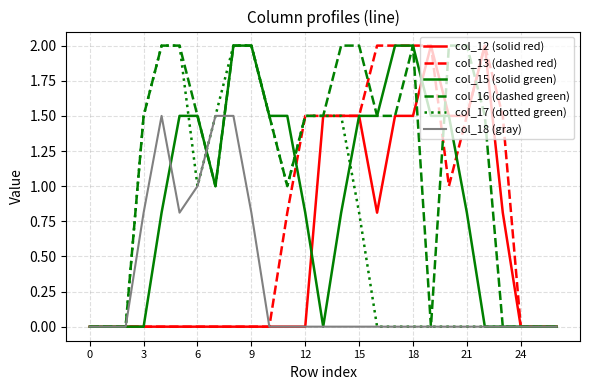

What is the maximum value for col_17 (dotted green)?

2.0